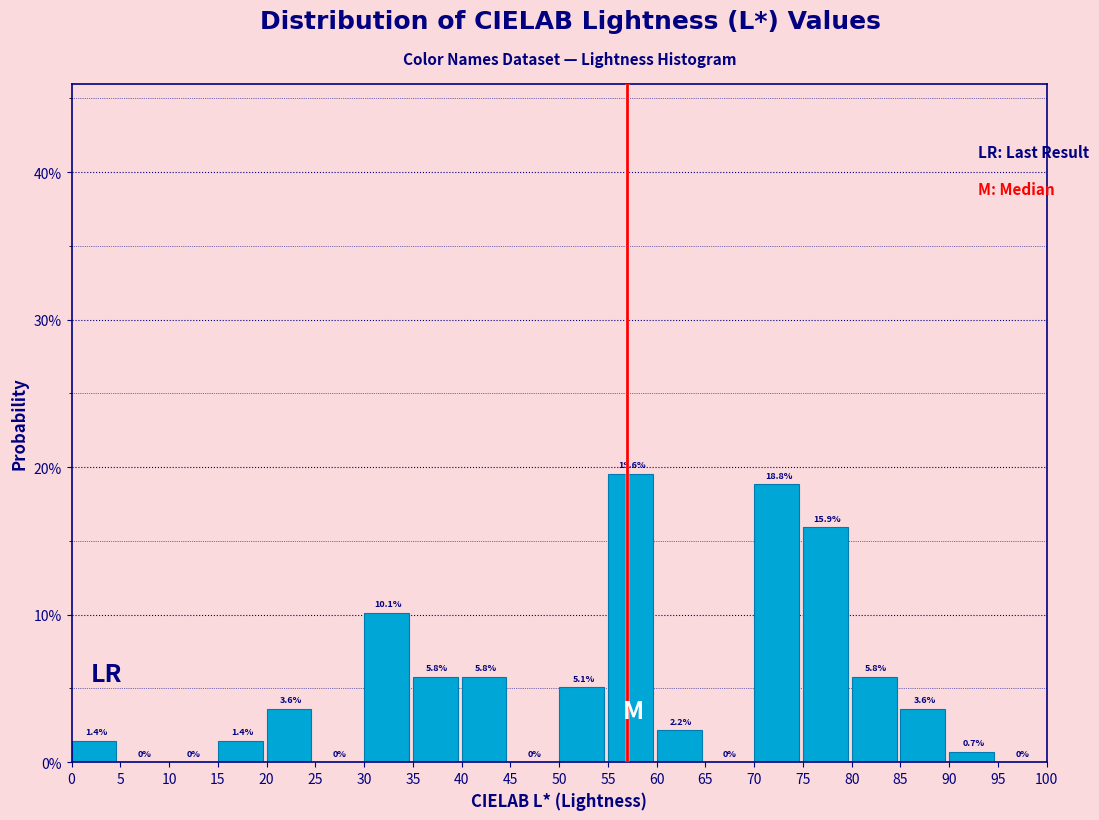

Which range on the x-axis has the tallest bar?

55 to 60